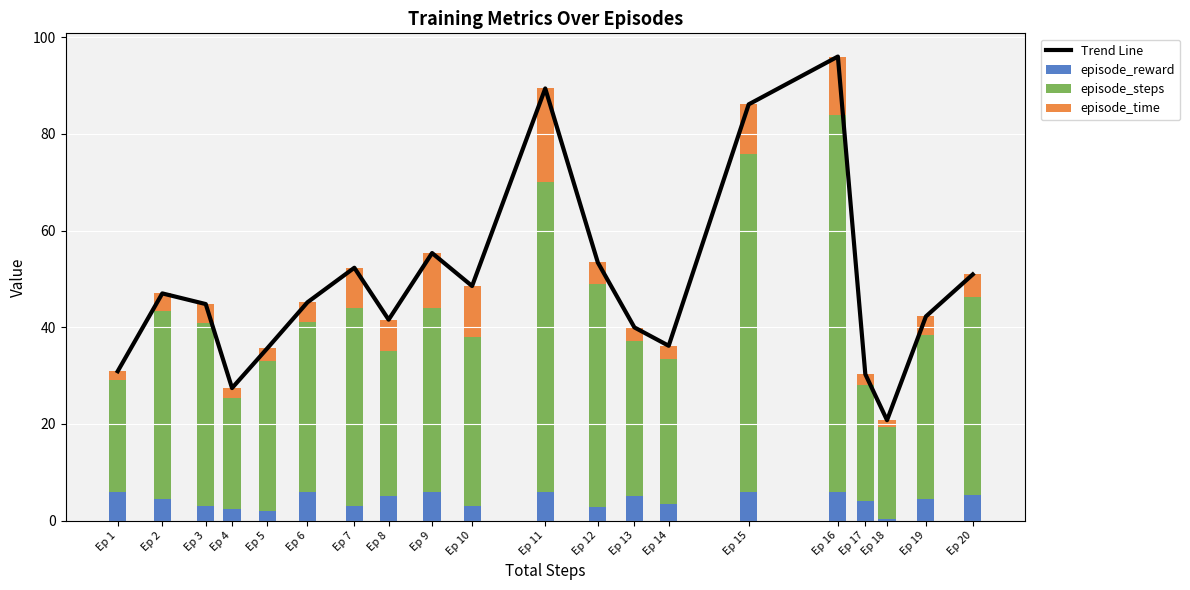

What is the difference between the second highest and minimum values in the Trend Line series?

68.6